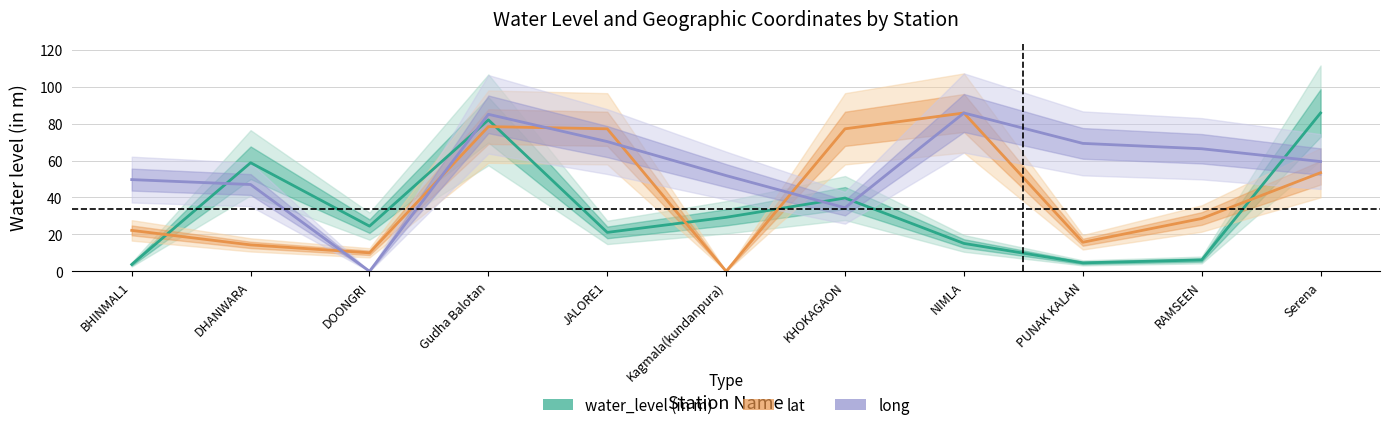

Which series has the largest range (max minus min)?

lat